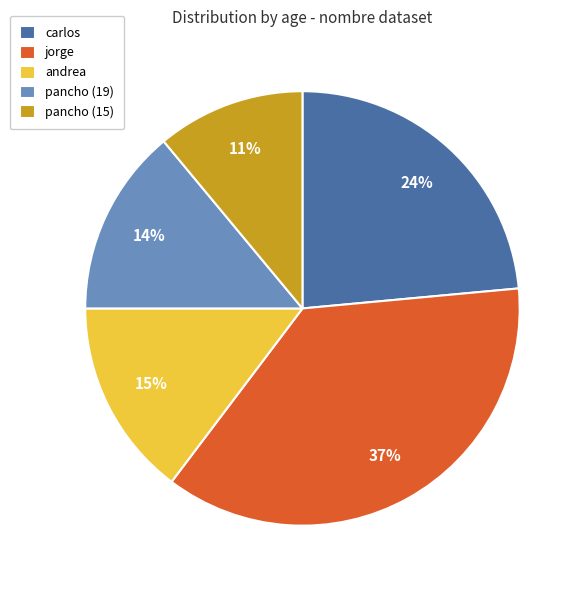

Rank the categories by value from lowest to highest.

pancho (15), pancho (19), andrea, carlos, jorge